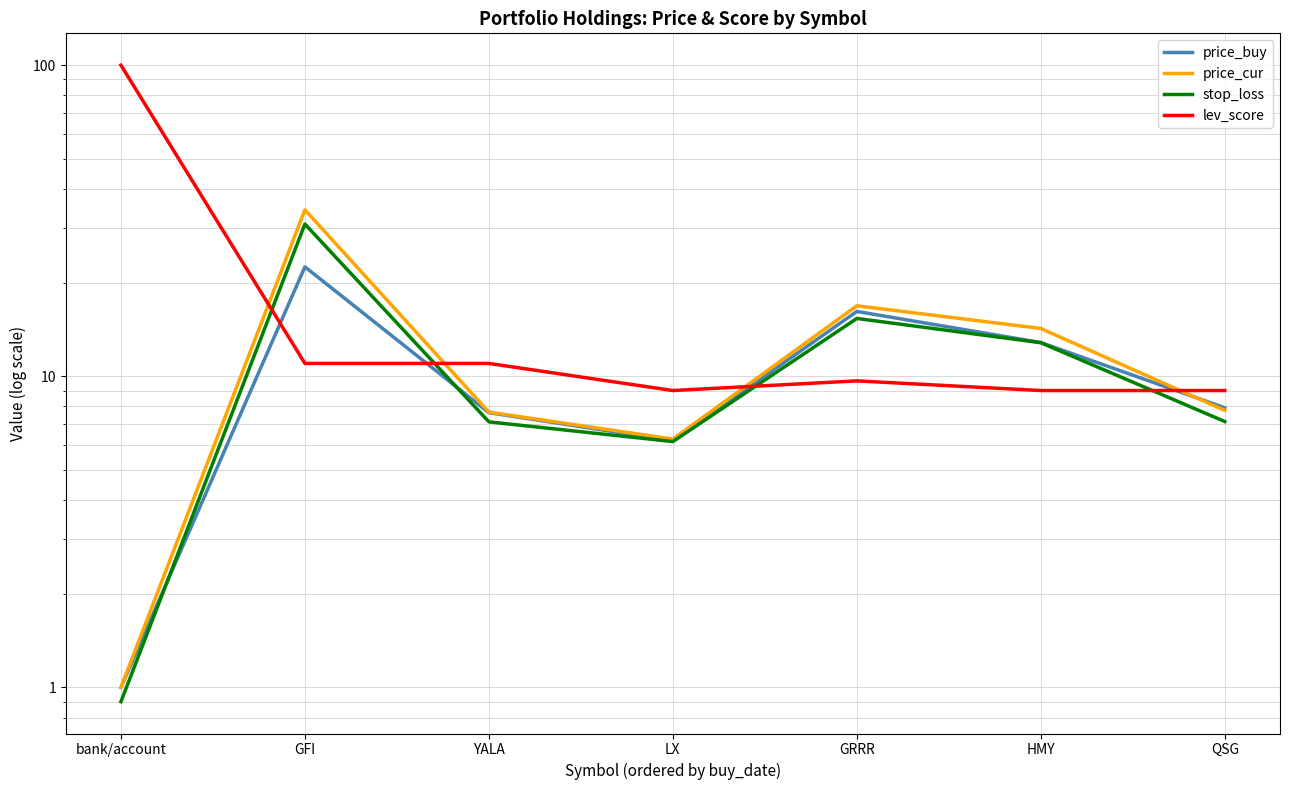

Count the number of data series in this chart.

4